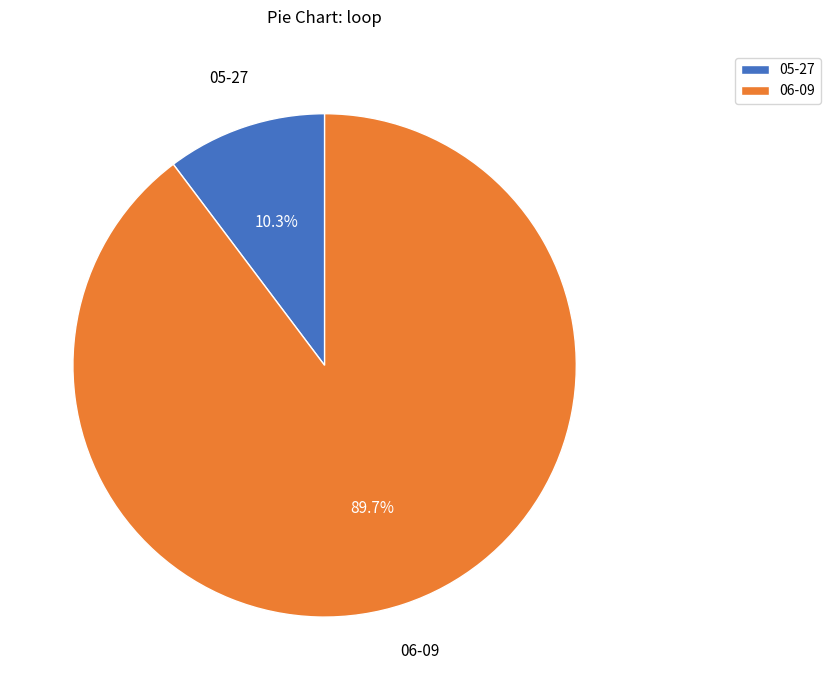

What is the ratio of the value at 06-09 to the value at 05-27?

8.7